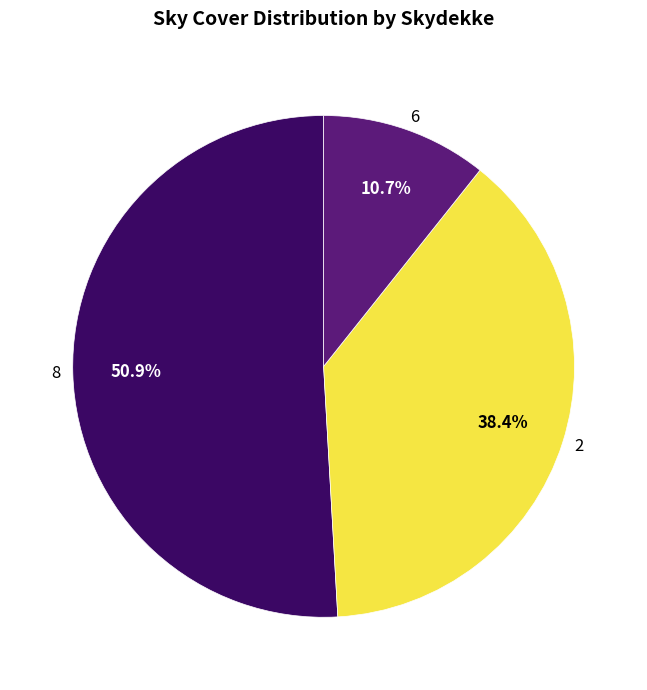

Approximately how many times larger is the value at 8 compared to 6?

4.8